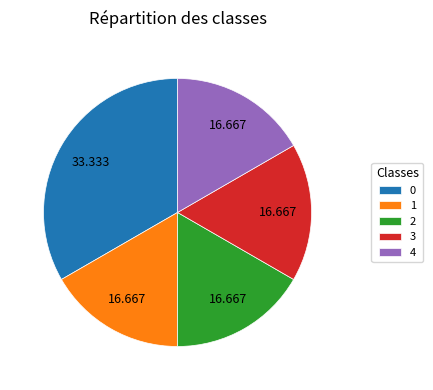

Does 2 account for over 50% of the chart?

No